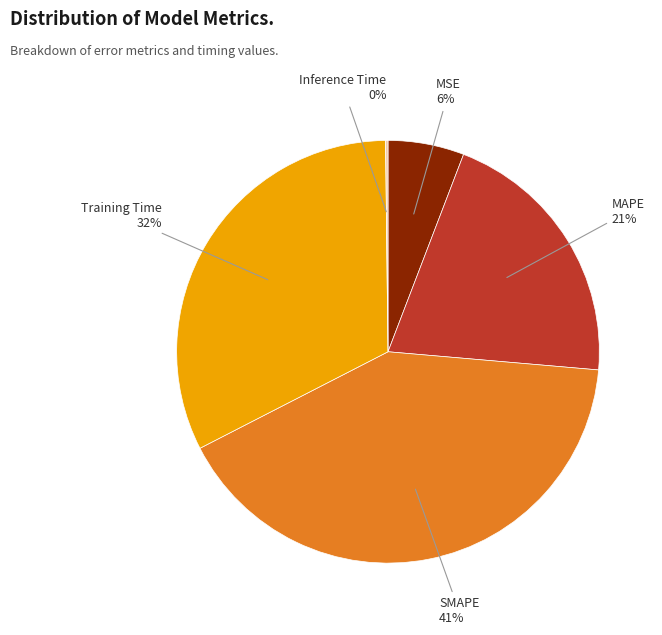

Does any single category account for the majority?

No